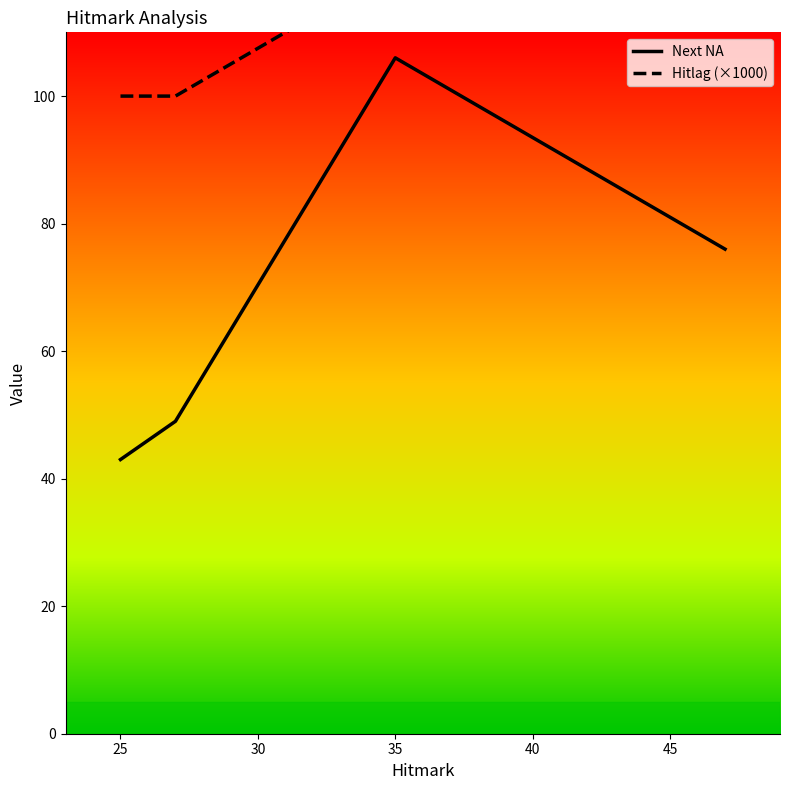

Count the number of categories in the chart.

4